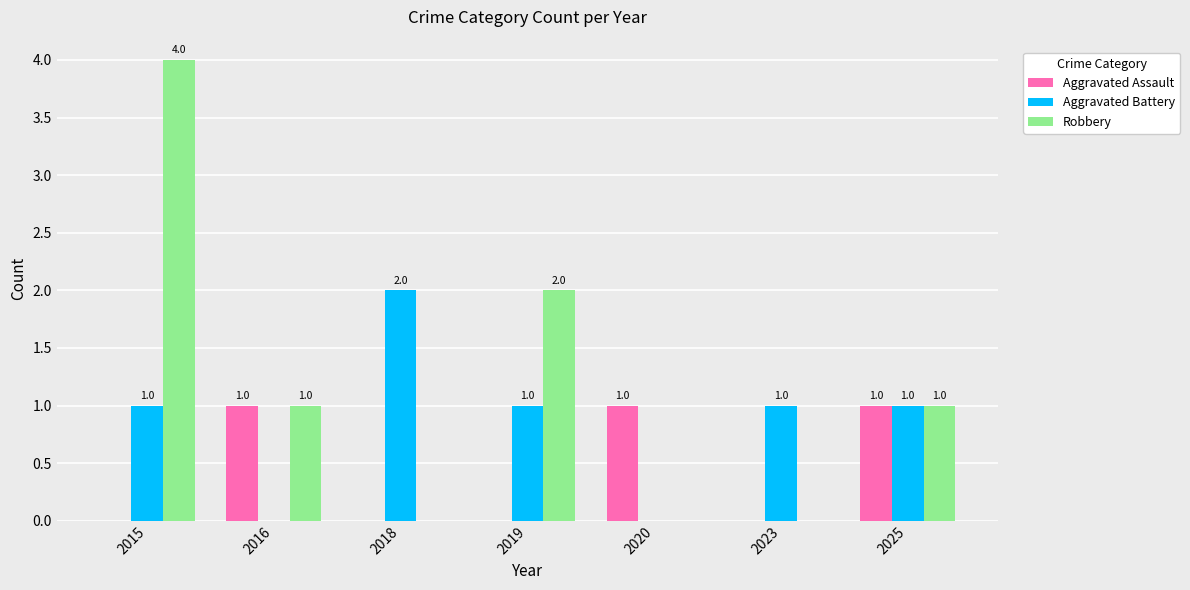

How many groups of bars are there?

7